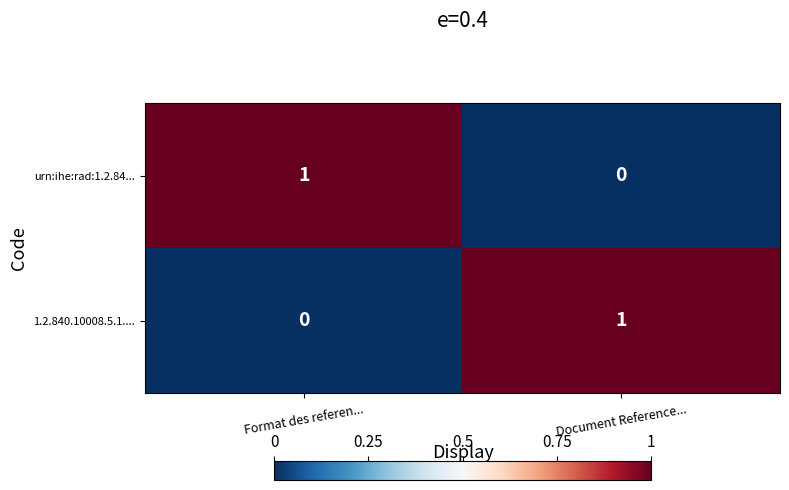

List the labels in order of urn:ihe:rad:1.2.84... value, smallest first.

Document Reference..., Format des referen...